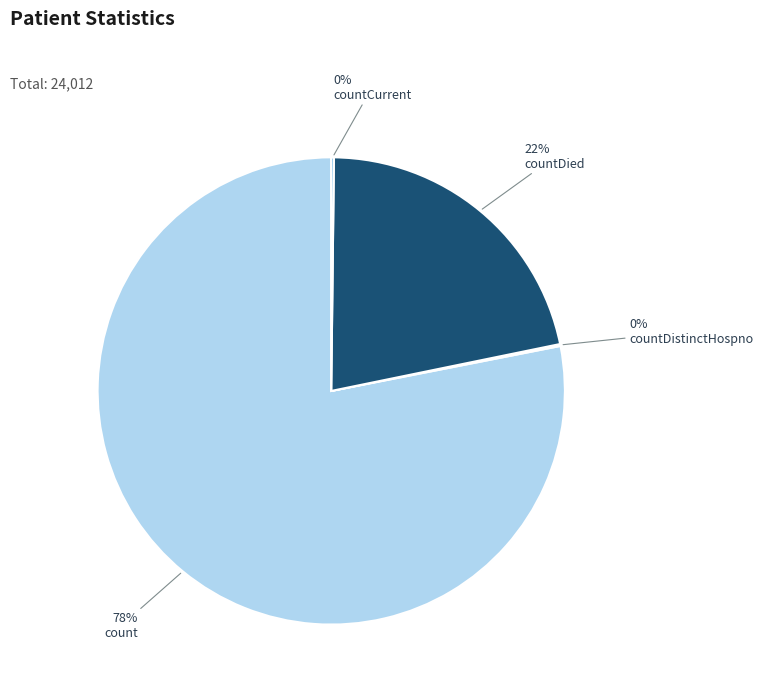

Is there a majority slice in this chart?

Yes